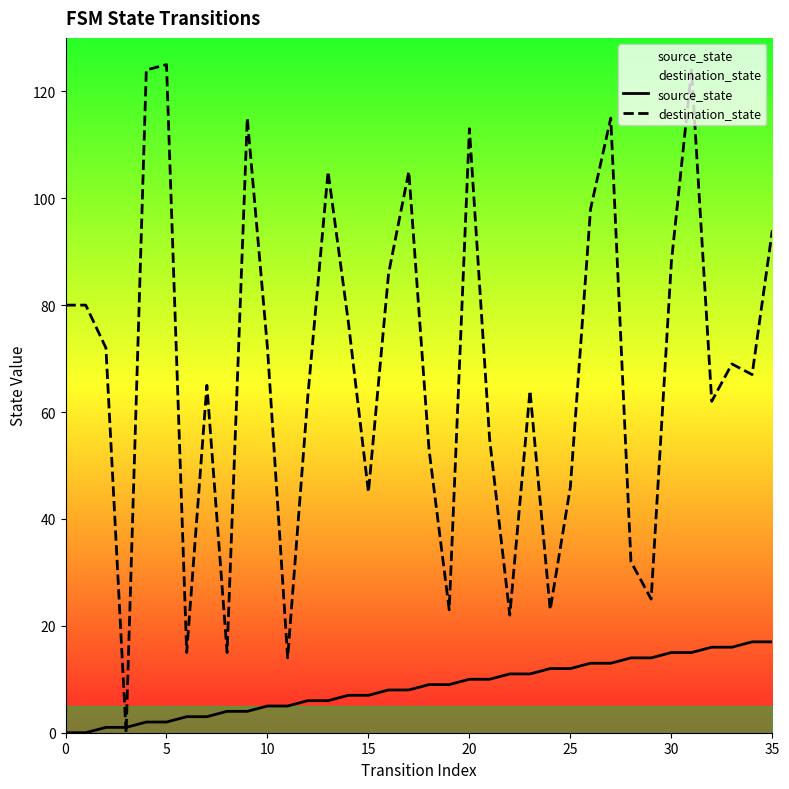

Rank the series by their average value, from highest to lowest.

destination_state, source_state